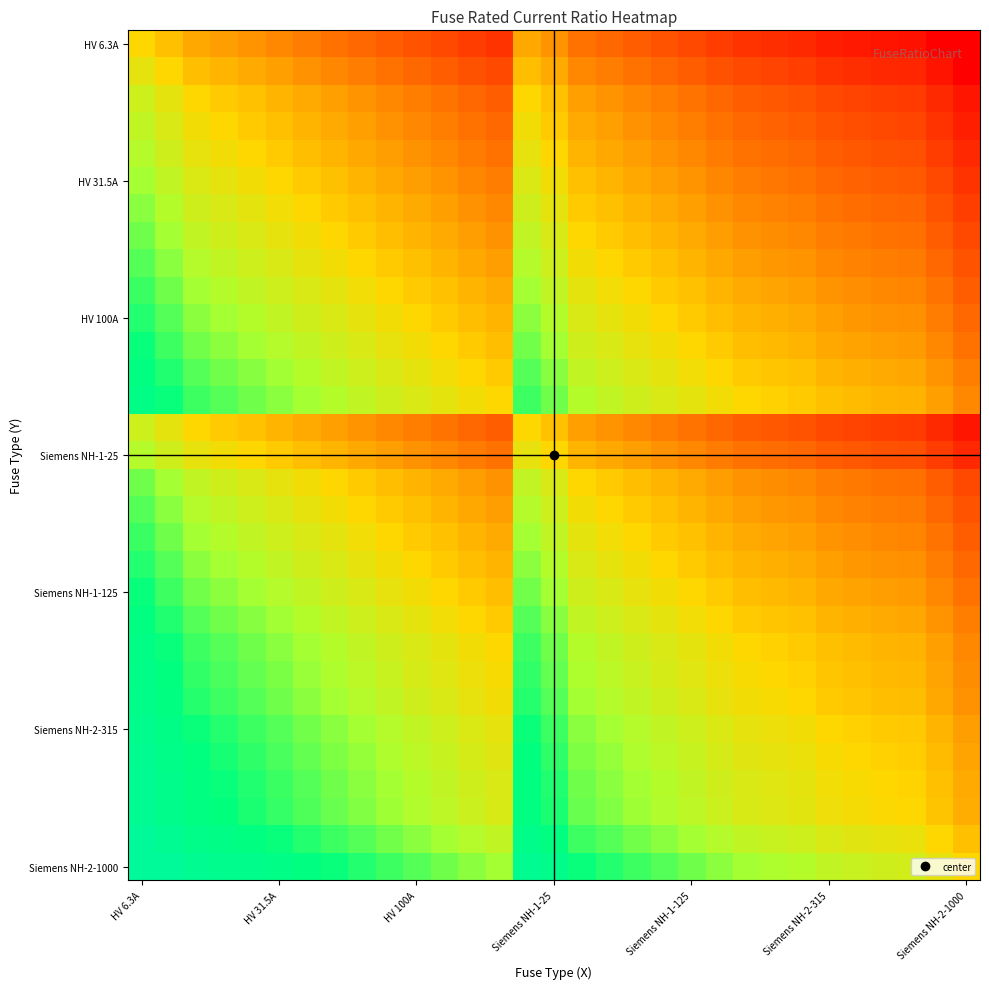

What is the greatest value displayed?

2.2